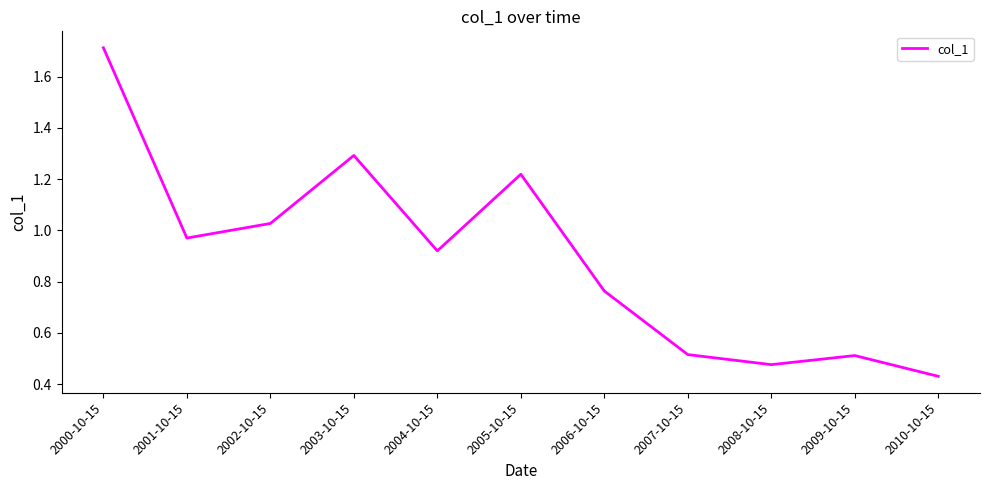

True or false: the data shows 1.3 at 2003-10-15.

True